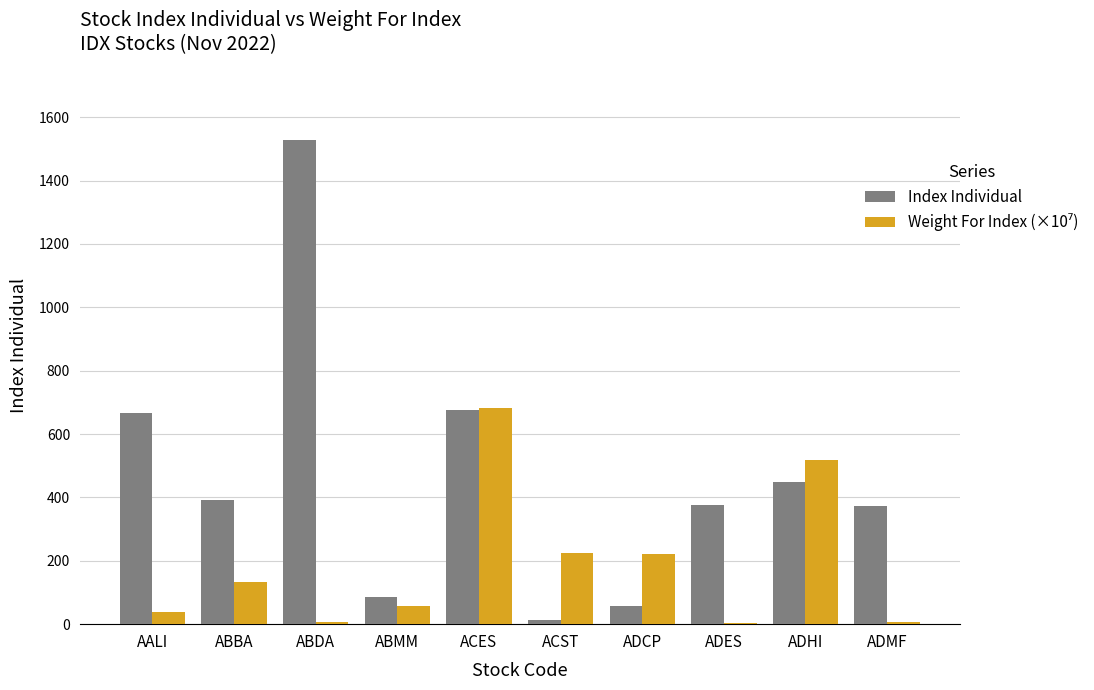

Which category has the highest value across all series?

ABDA